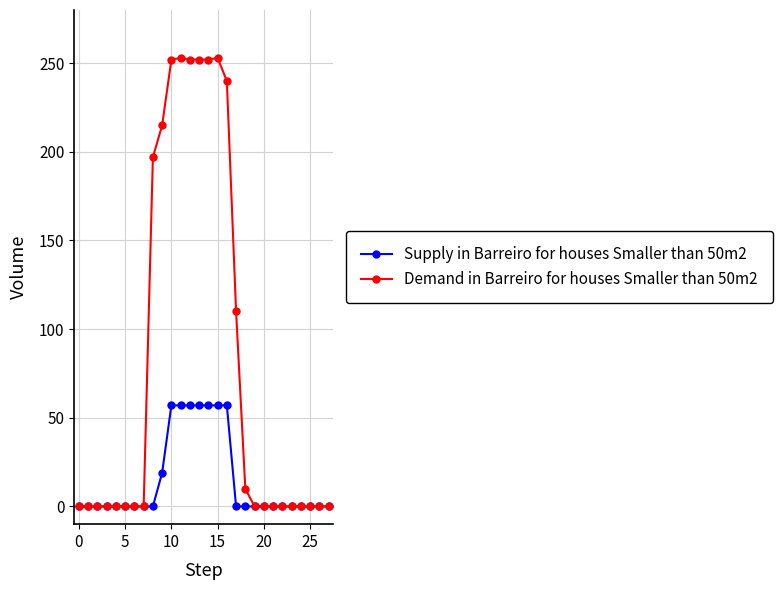

Which series has the largest total across all categories?

Demand in Barreiro for houses Smaller than 50m2